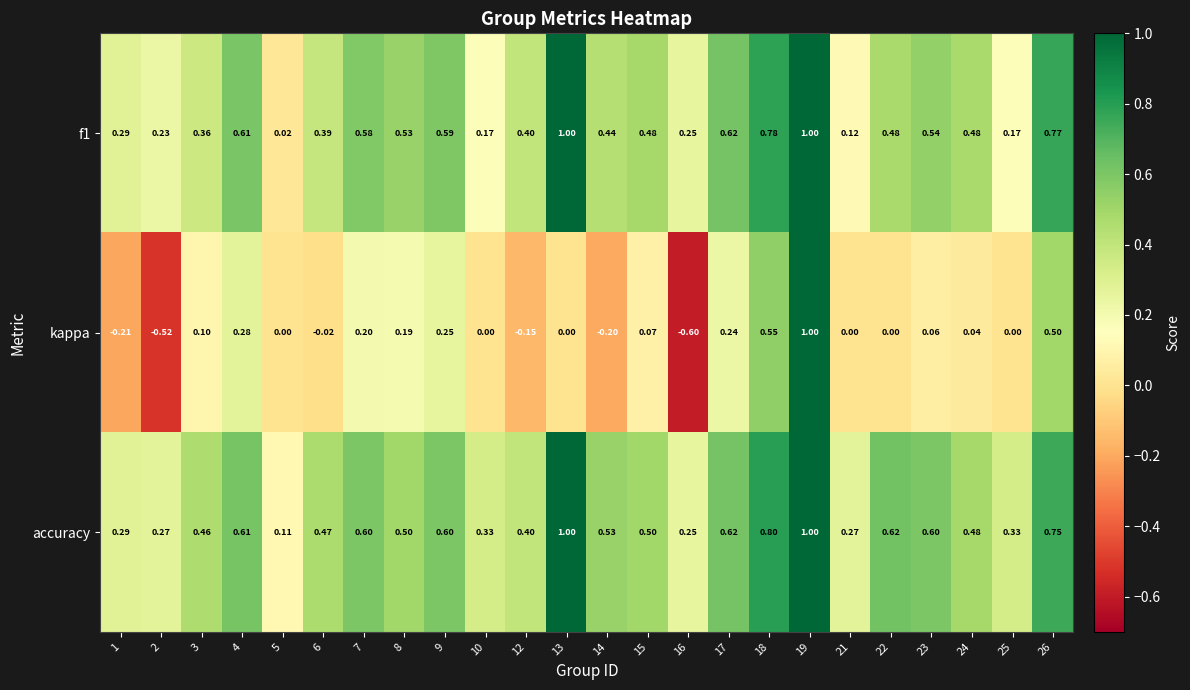

Which series changed the most between 4 and 26?

kappa